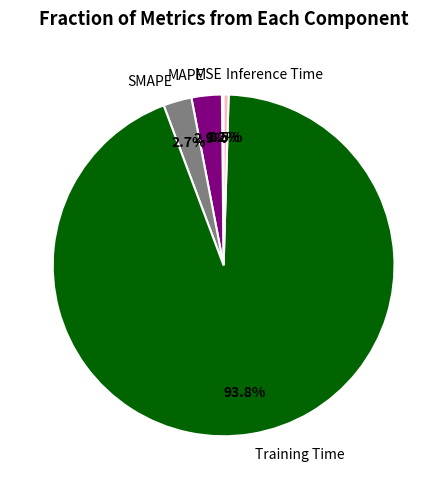

To the nearest percent, what is the difference between the largest and smallest slice percentages?

94%